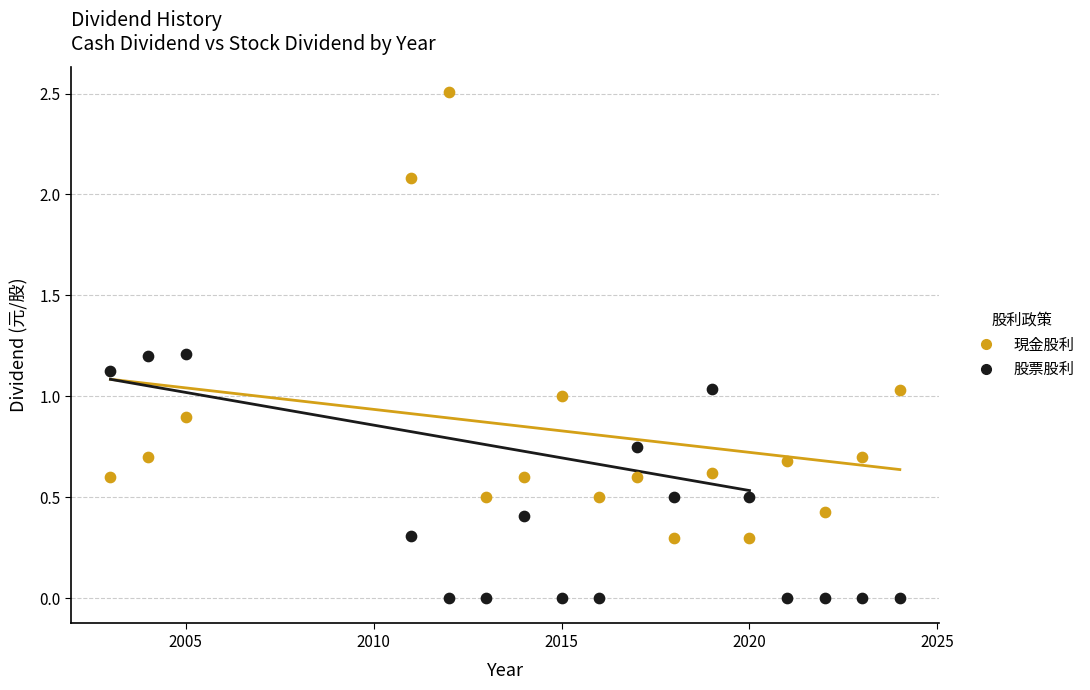

Which series has the largest Y range (max minus min)?

現金股利